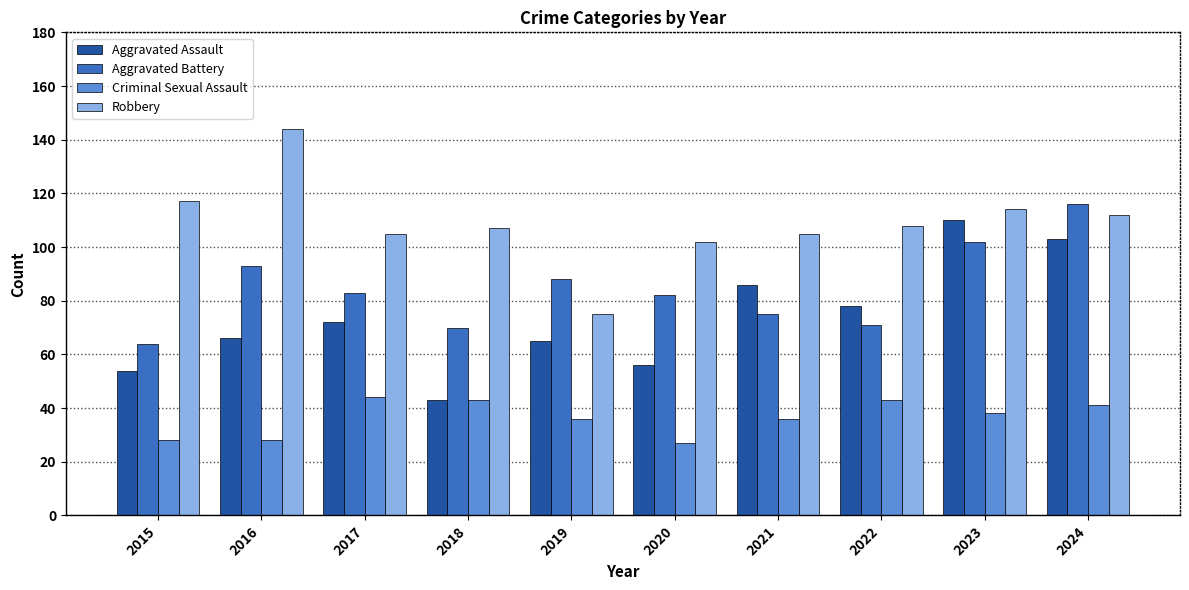

At which category is the sum across all series the highest?

2024